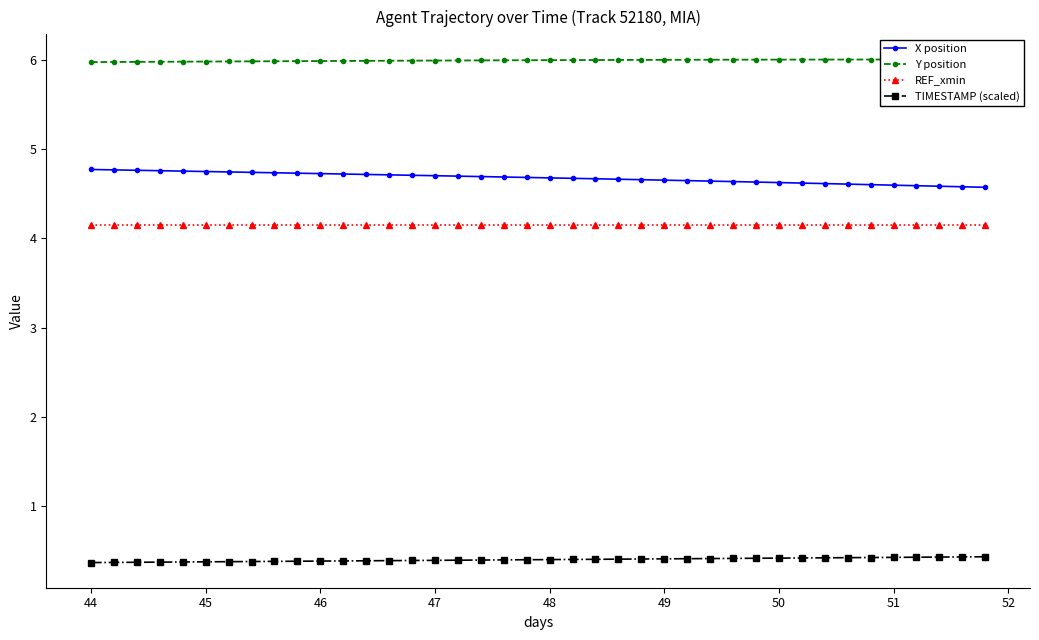

What is the highest value of the TIMESTAMP (scaled) series?

0.4